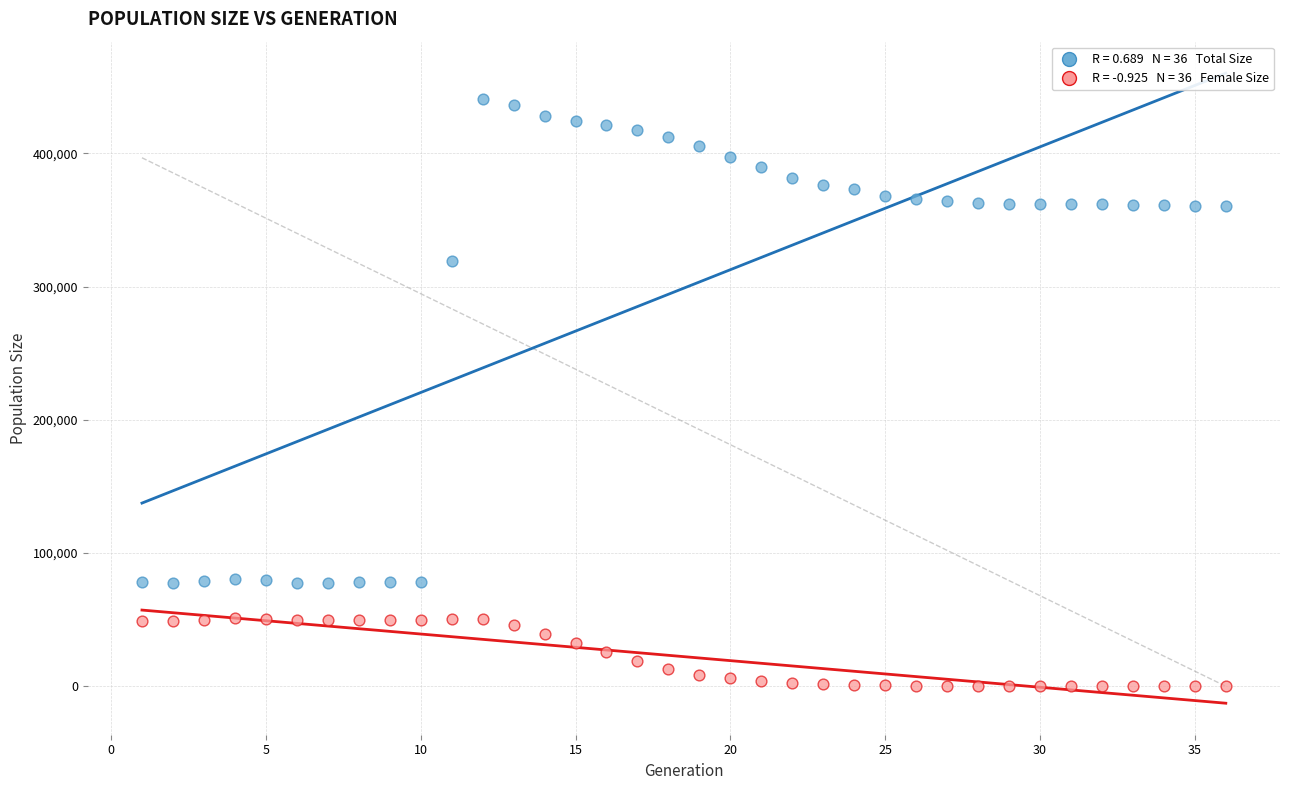

Across all data points, what is the range of Y values (max minus min)?

440825